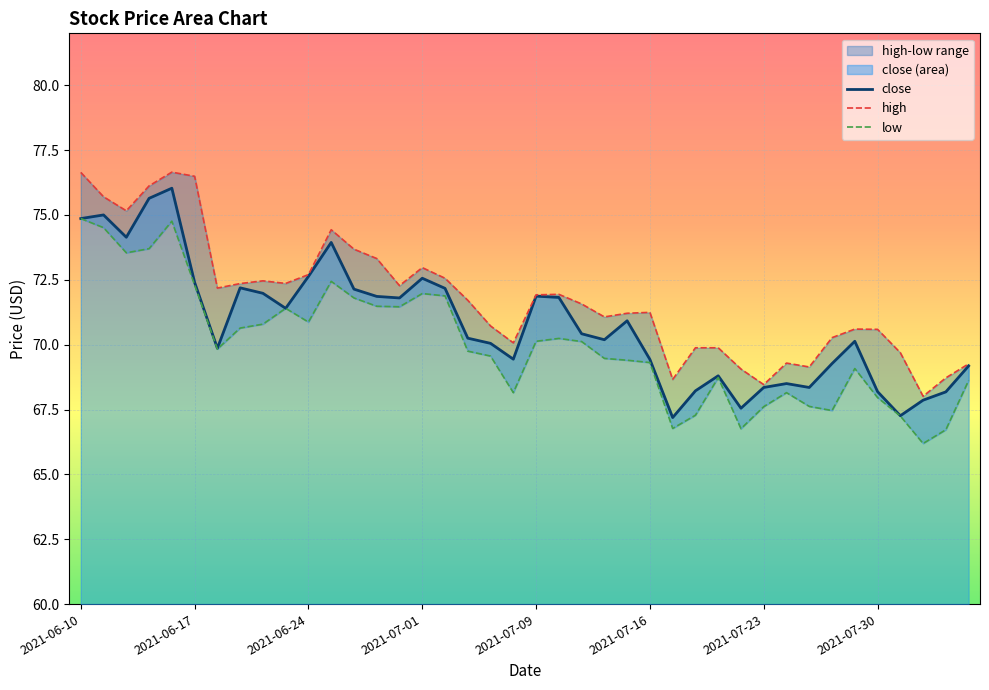

In close, how many points are lower than both neighbors (excluding endpoints)?

10